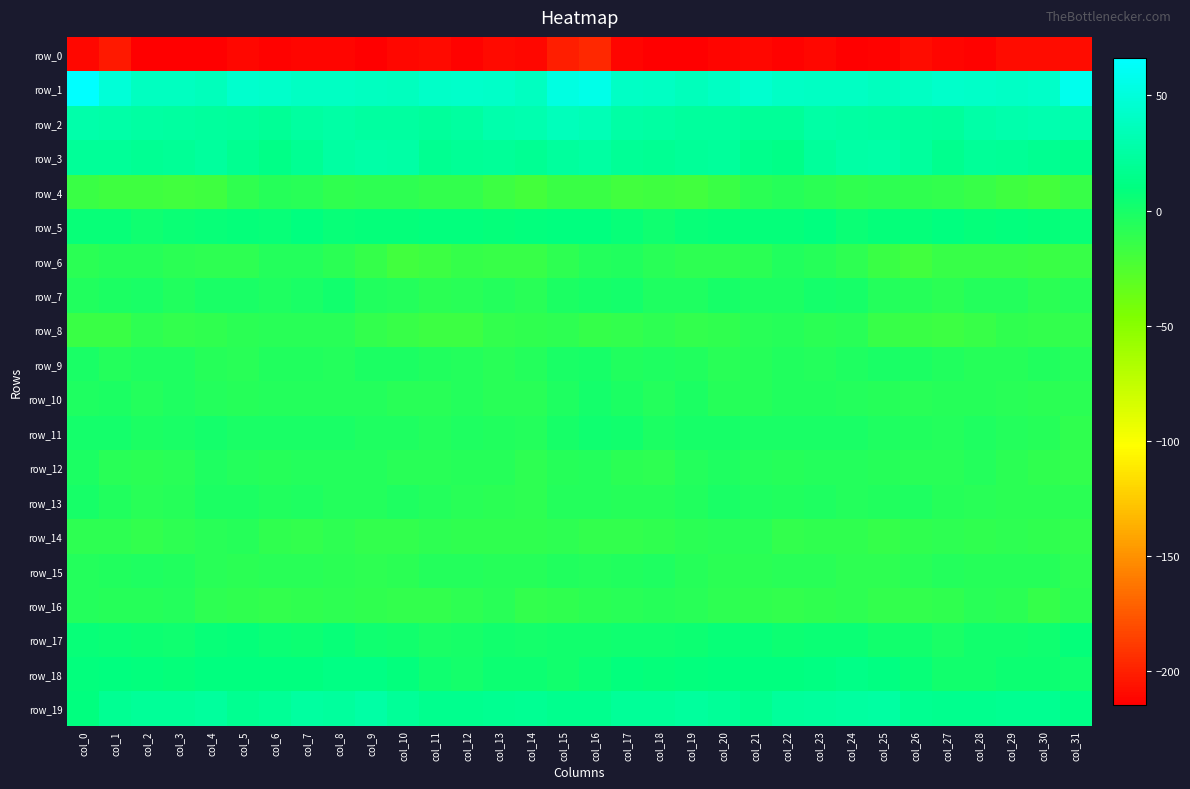

Is it true that row_3 equals 44.3 at col_25?

False